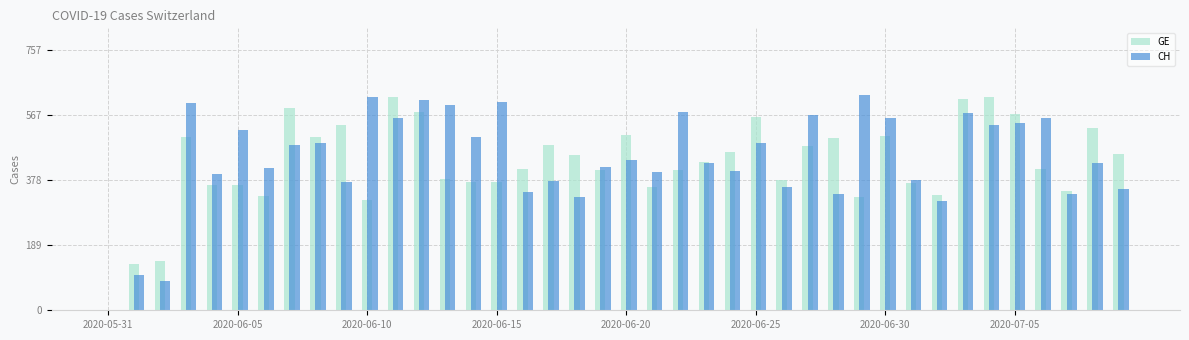

What is the sum of all GE values?

17062.7